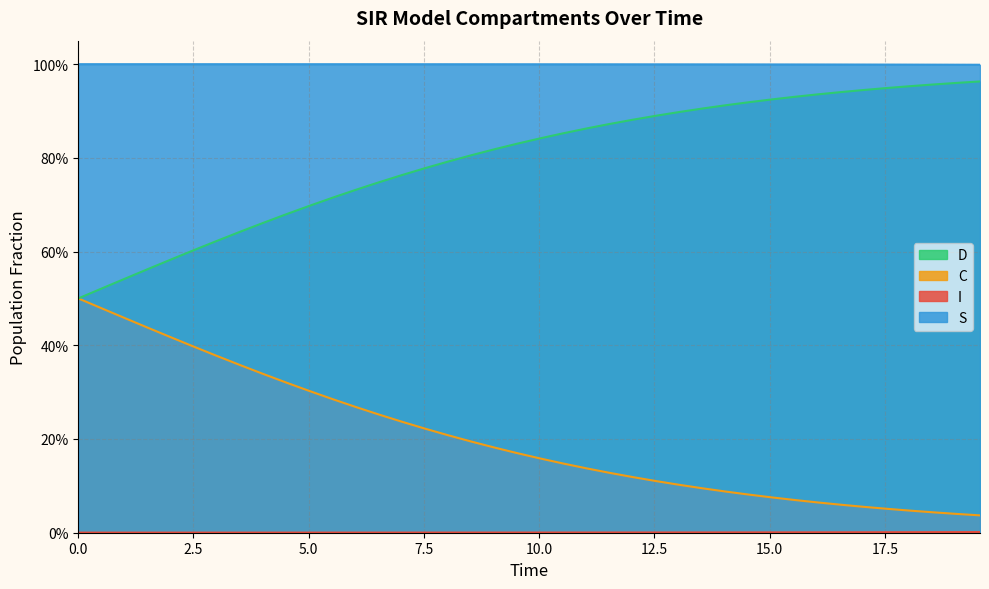

What is the difference between the second highest and minimum values in the C series?

0.4